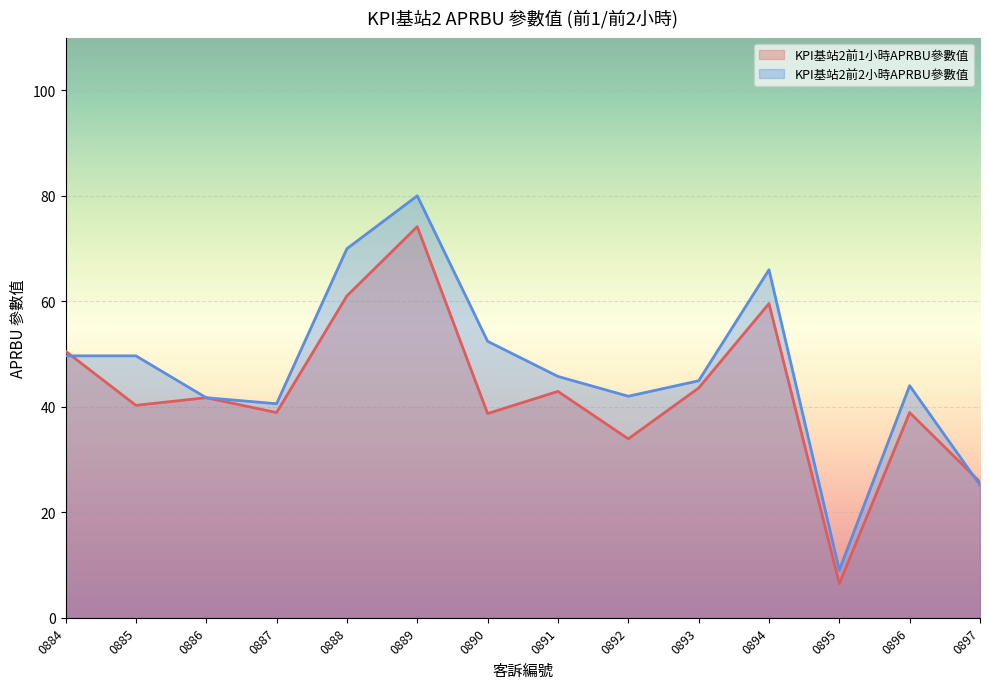

What is the value of the KPI基站2前2小時APRBU參數值 point at the 5th from the left?

70.0